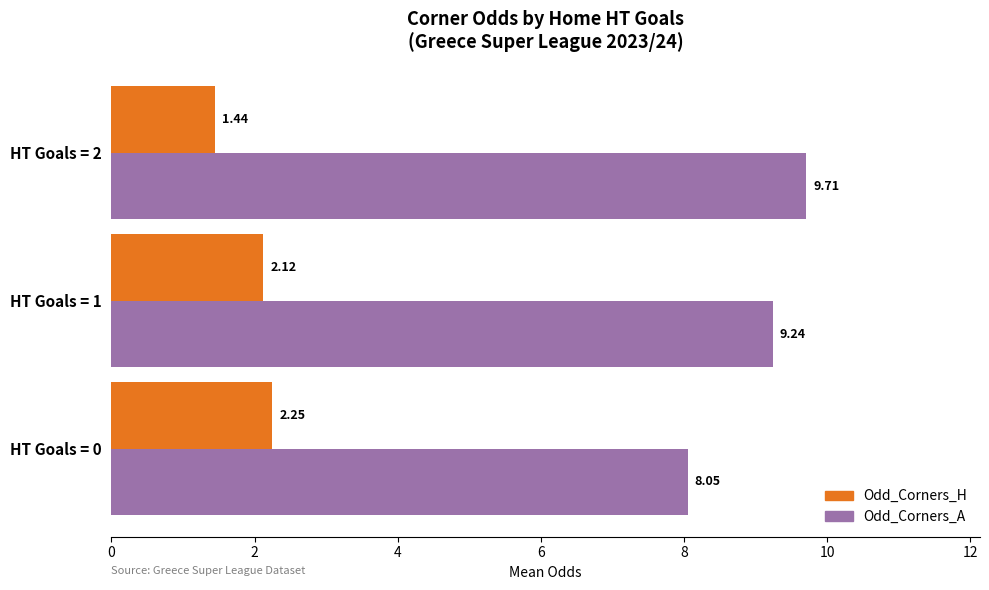

Which series has the largest total across all categories?

Odd_Corners_A